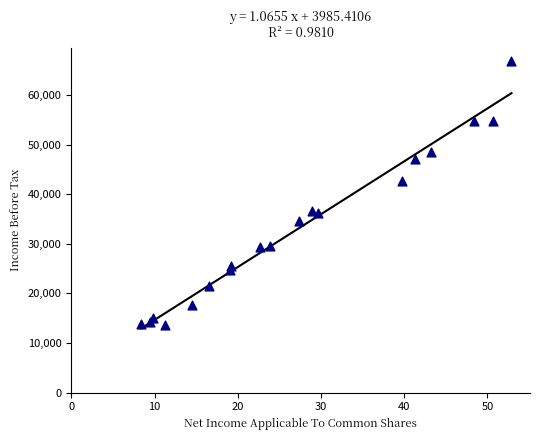

What is the range of Y values (max minus min)?

53100